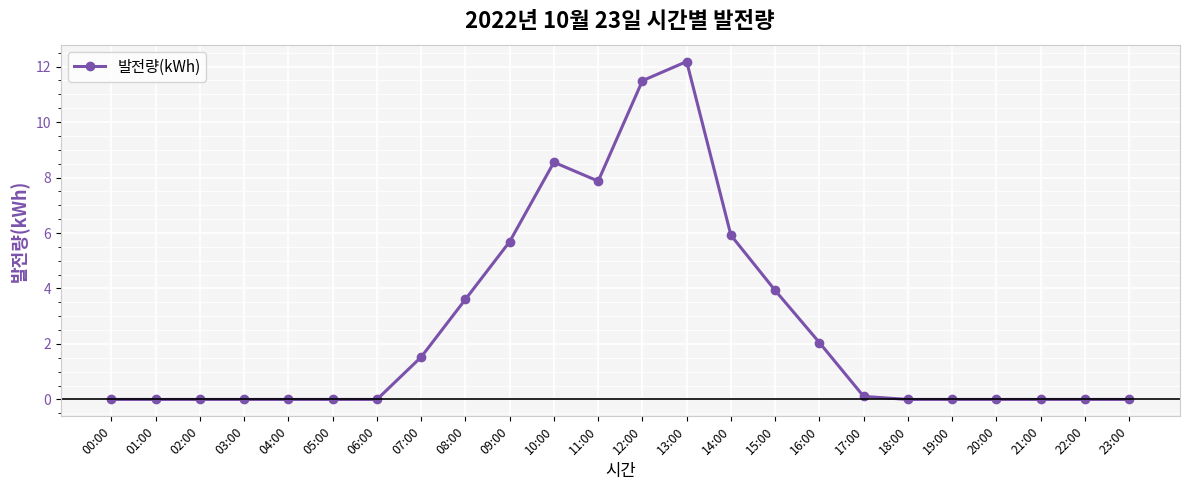

What is the label of the 21st point from the right?

03:00